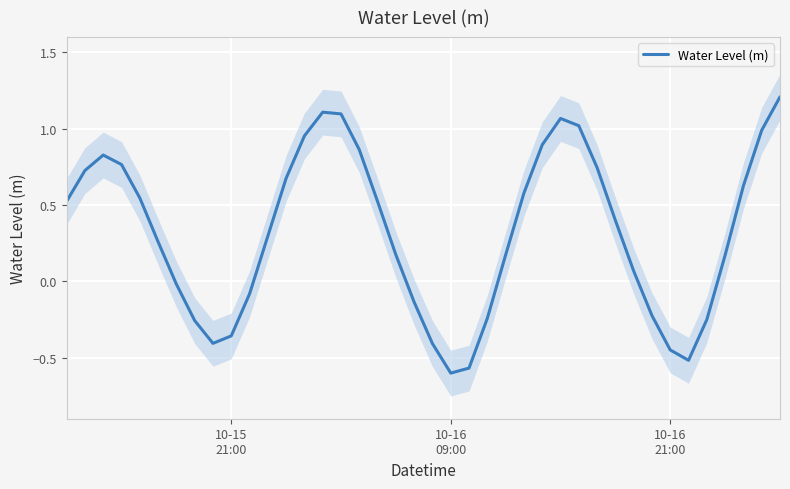

Count the number of values greater than 0.

26